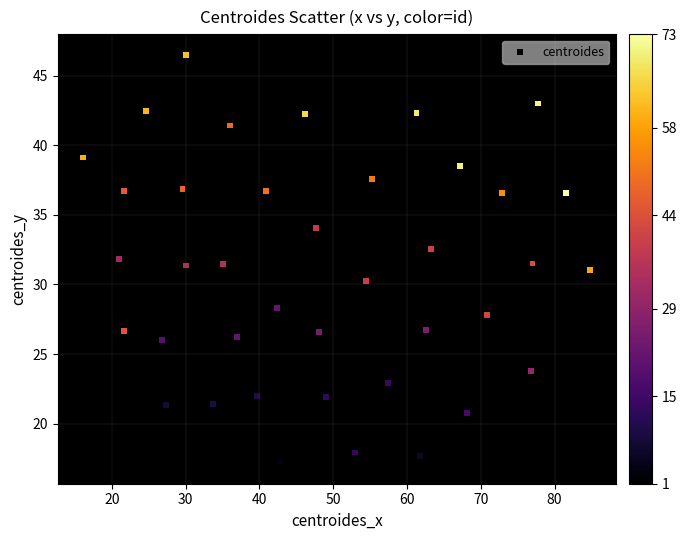

What is the range of Y values (max minus min)?

29.4